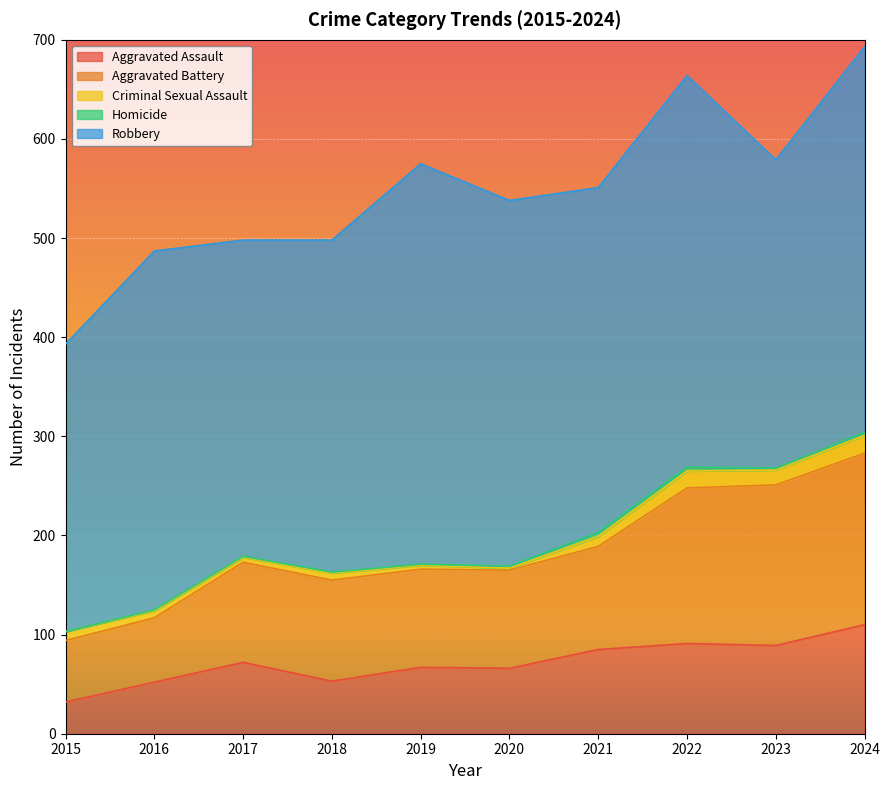

Reading left to right, extract all data points from this chart.

Aggravated Assault: 32	52	72	53	67	66	85	91	89	110
Aggravated Battery: 62	65	101	102	99	99	104	157	162	173
Criminal Sexual Assault: 9	7	5	7	4	2	10	17	15	18
Homicide: 0	1	1	1	1	2	4	4	2	3
Robbery: 290	362	319	335	404	369	348	395	311	389